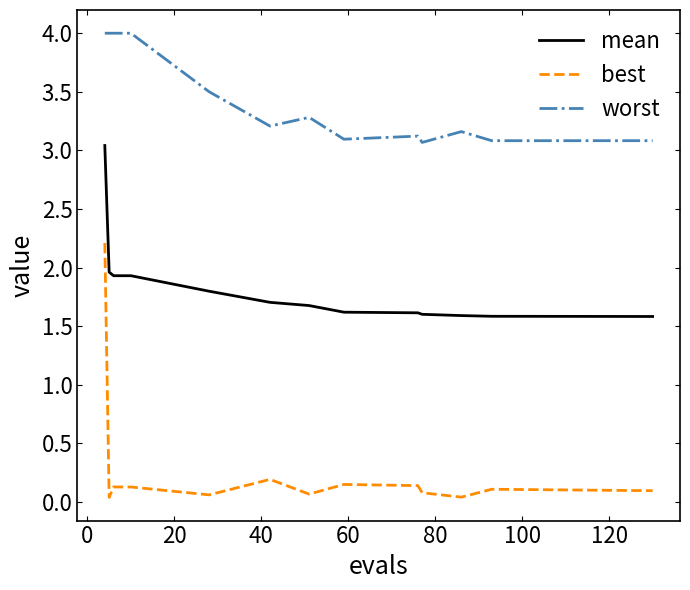

Rank the series by their maximum value, from lowest to highest.

best, mean, worst